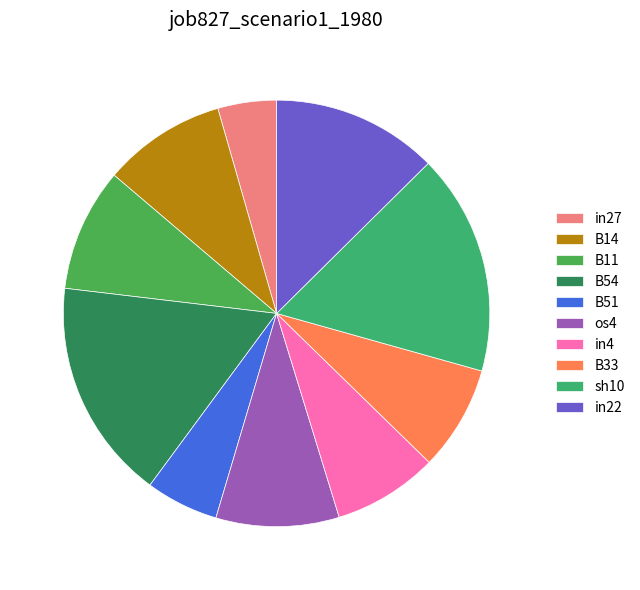

The B33 slice represents 1% of the pie. True or false?

False